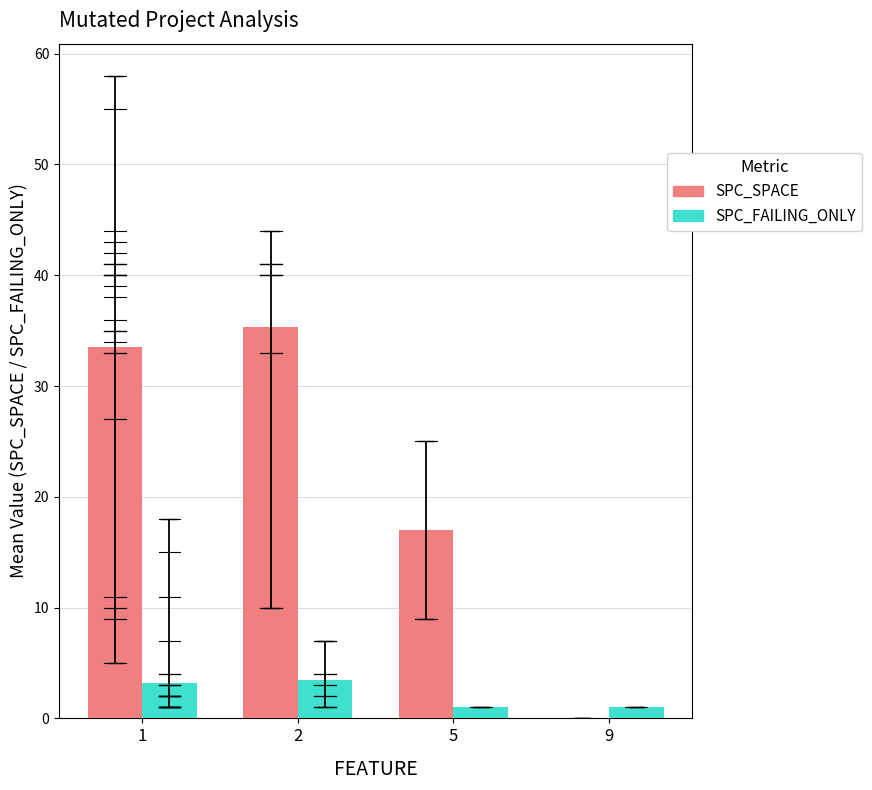

How many values in the SPC_FAILING_ONLY series exceed 3?

2